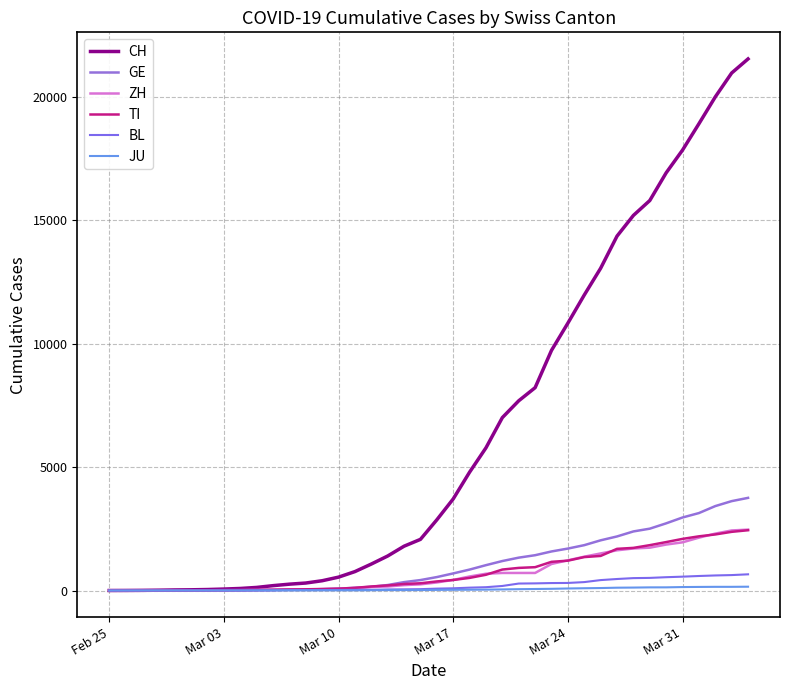

What is the greatest value displayed?

21535